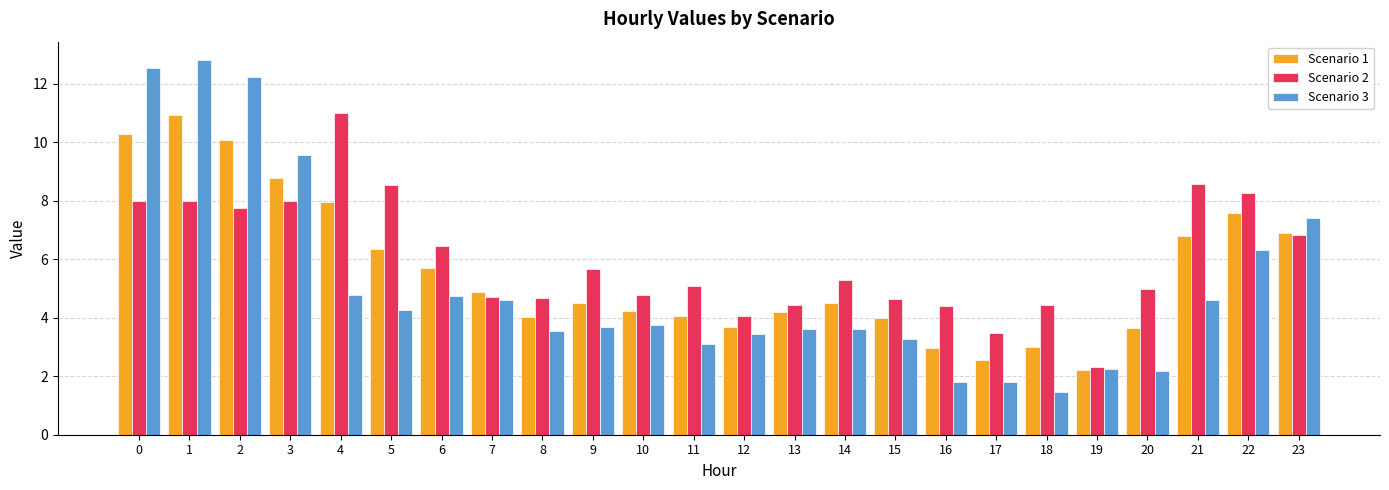

At which category does the chart reach its minimum across all series?

18